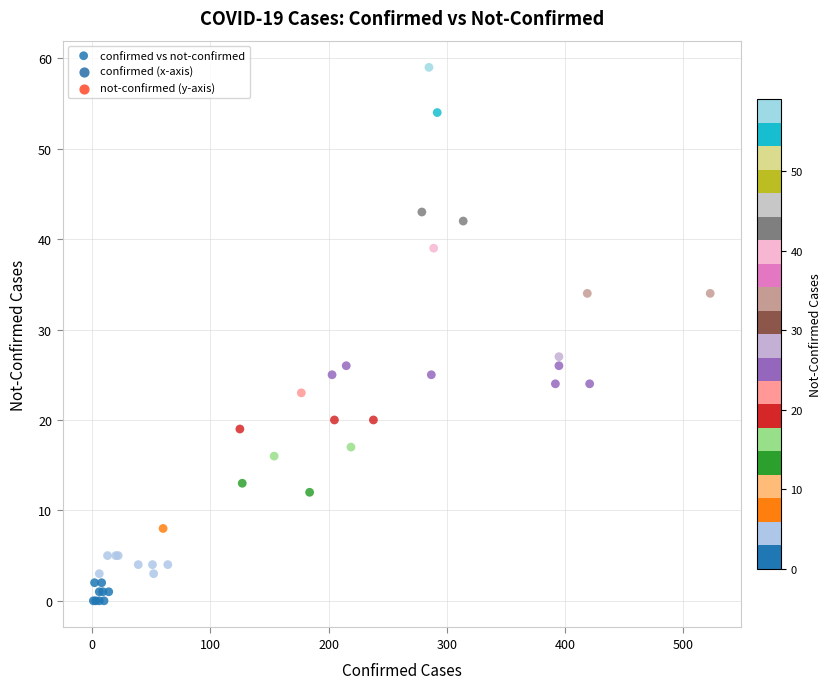

What Y value in the scatter plot is closest to 29?

27